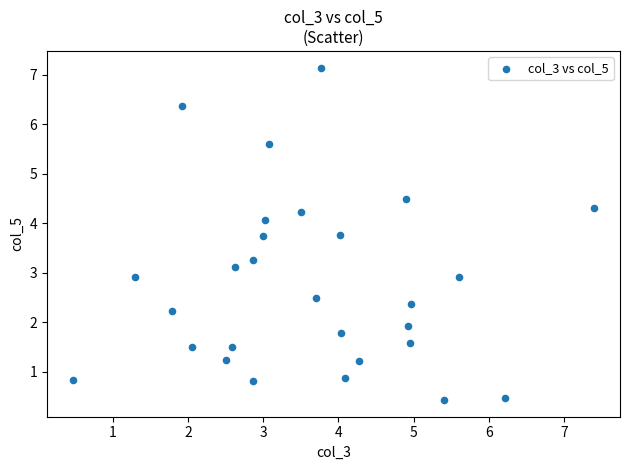

What is the range of X values (max minus min)?

6.9